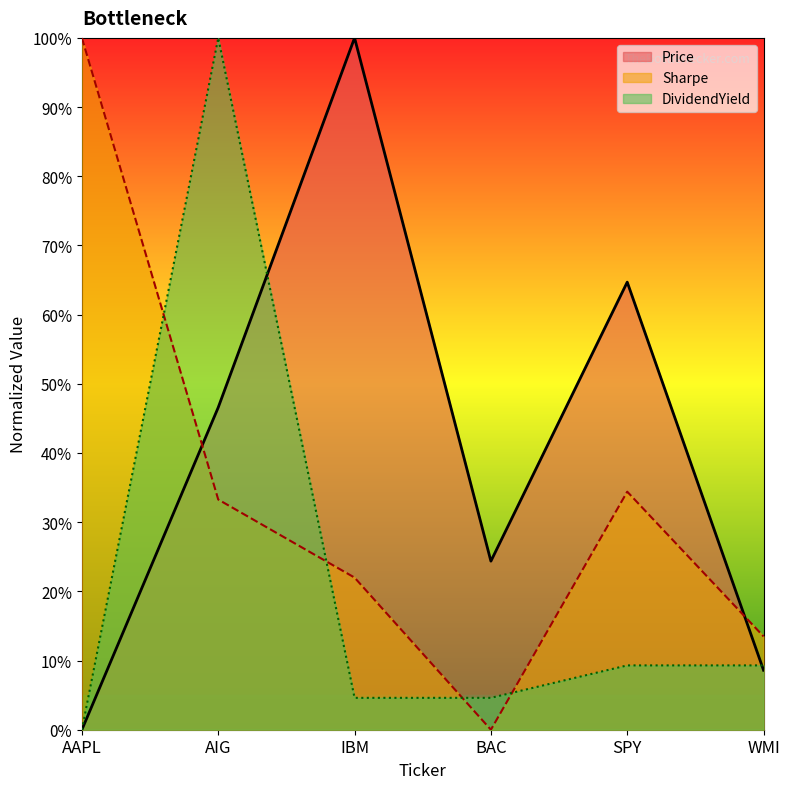

List the series in order of their peak value, lowest first.

Price, Sharpe, DividendYield